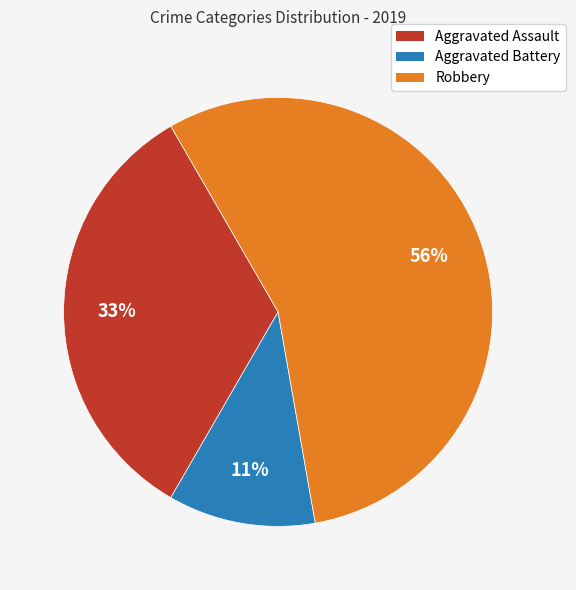

To the nearest percent, what is the difference between the Aggravated Battery and Aggravated Assault slice percentages?

22%